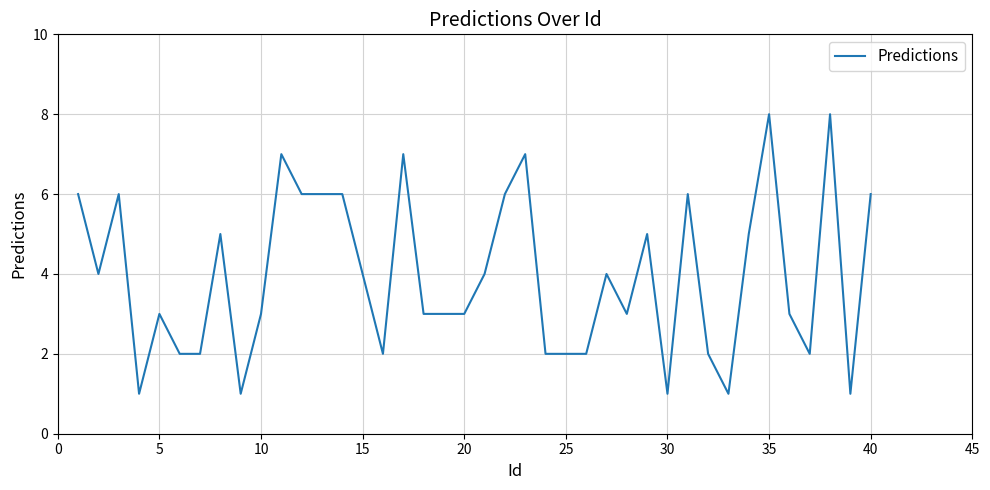

What is the difference between the maximum and minimum values?

7